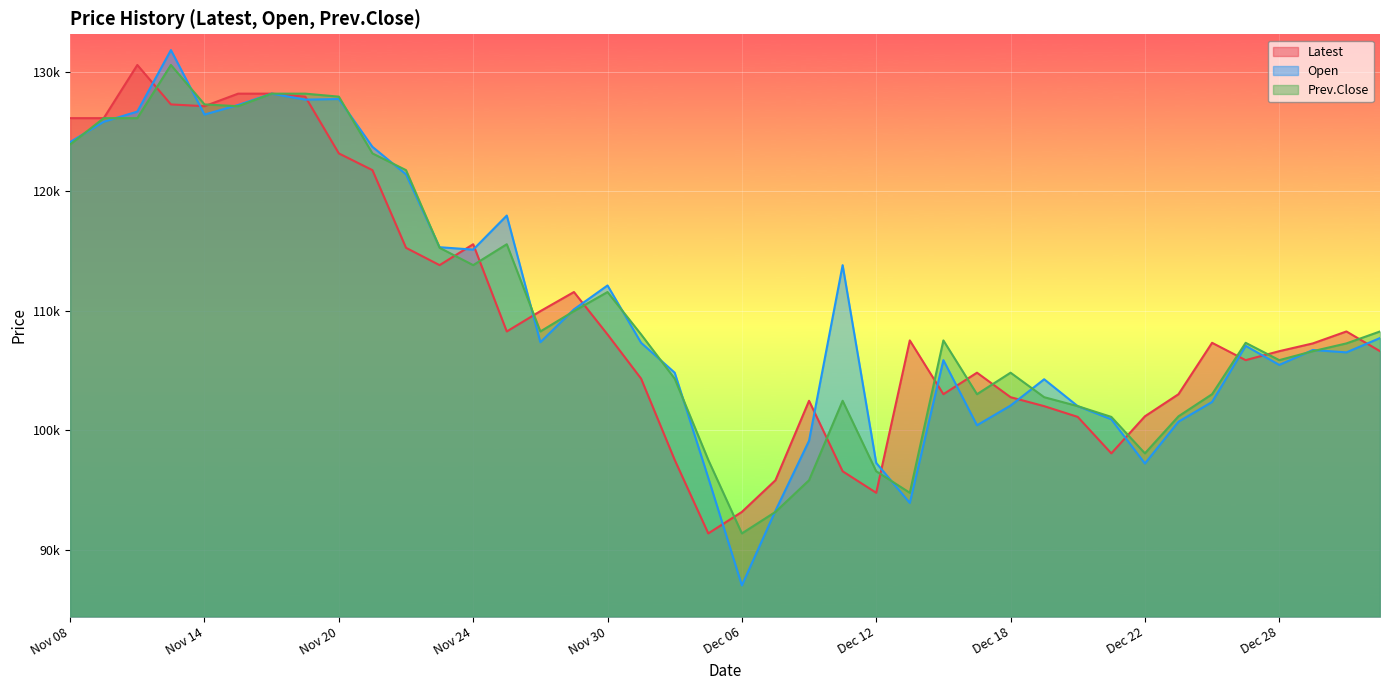

List the labels in order of Open value, smallest first.

Dec 06, Dec 07, Dec 13, Dec 05, Dec 22, Dec 12, Dec 08, Dec 15, Dec 25, Dec 21, Dec 20, Dec 18, Dec 26, Dec 19, Dec 04, Dec 28, Dec 14, Jan 02, Dec 29, Dec 27, Dec 01, Nov 28, Jan 03, Nov 29, Nov 30, Dec 11, Nov 24, Nov 23, Nov 27, Nov 22, Nov 21, Nov 08, Nov 09, Nov 14, Nov 10, Nov 15, Nov 17, Nov 20, Nov 16, Nov 13